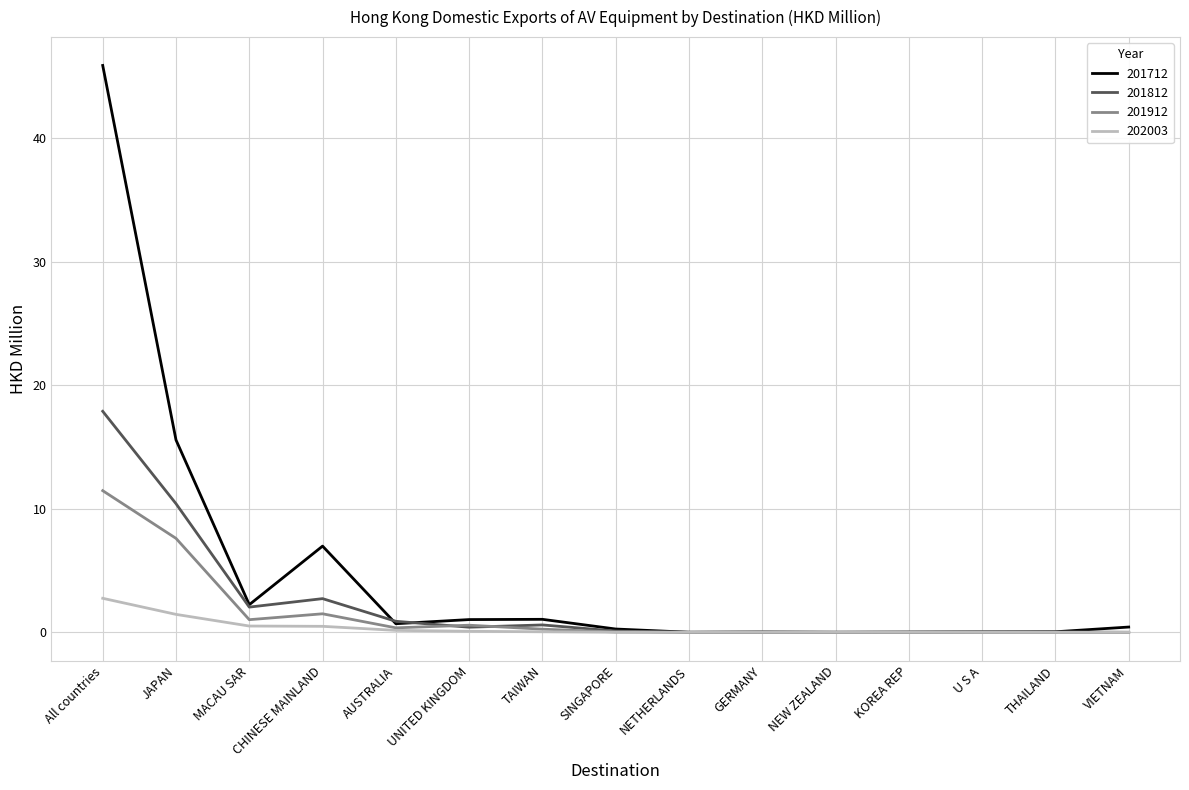

Which series has the largest total across all categories?

201712